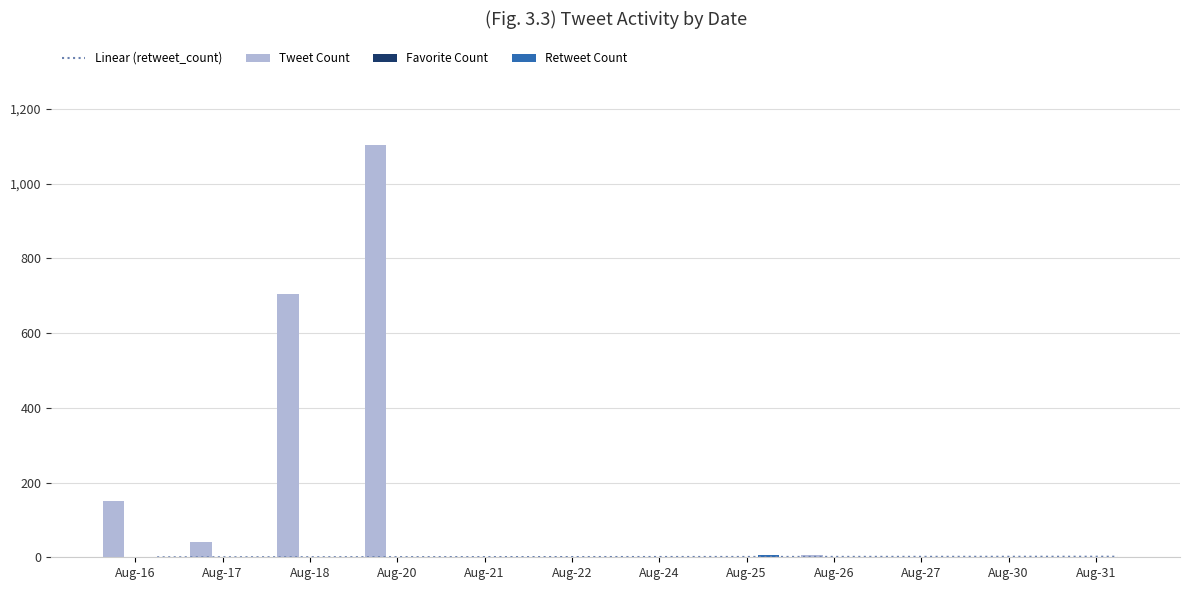

Does the chart contain stacked bars?

No